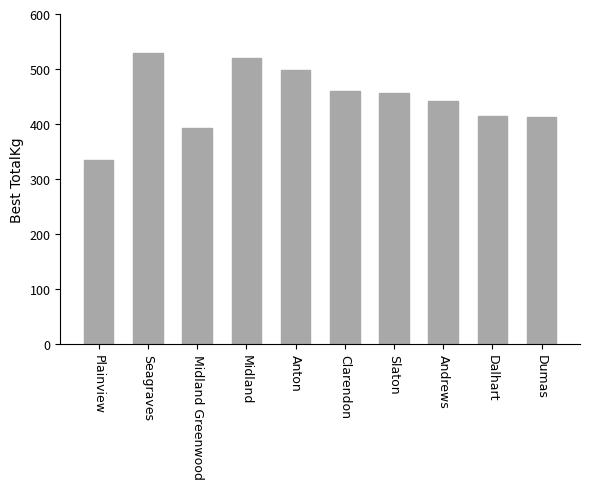

What is the difference between the values at Anton and Slaton?

43.1